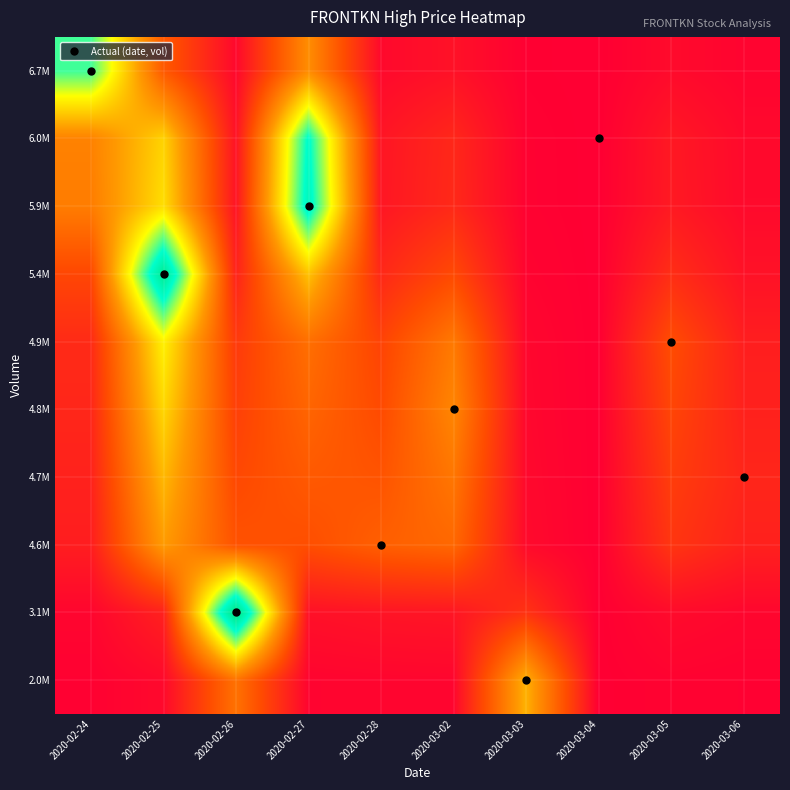

Reading left to right, list all the values displayed in this chart.

2.0M: 2020-02-24=0.0	2020-02-25=0.0	2020-02-26=0.3	2020-02-27=0.0	2020-02-28=0.0	2020-03-02=0.0	2020-03-03=0.4	2020-03-04=0.0	2020-03-05=0.0	2020-03-06=0.0
3.1M: 2020-02-24=0.0	2020-02-25=0.1	2020-02-26=1.0	2020-02-27=0.0	2020-02-28=0.1	2020-03-02=0.1	2020-03-03=0.1	2020-03-04=0.0	2020-03-05=0.0	2020-03-06=0.0
4.6M: 2020-02-24=0.1	2020-02-25=0.4	2020-02-26=0.2	2020-02-27=0.2	2020-02-28=0.2	2020-03-02=0.3	2020-03-03=0.0	2020-03-04=0.0	2020-03-05=0.1	2020-03-06=0.1
4.7M: 2020-02-24=0.1	2020-02-25=0.5	2020-02-26=0.2	2020-02-27=0.2	2020-02-28=0.2	2020-03-02=0.3	2020-03-03=0.0	2020-03-04=0.0	2020-03-05=0.2	2020-03-06=0.1
4.8M: 2020-02-24=0.1	2020-02-25=0.5	2020-02-26=0.2	2020-02-27=0.3	2020-02-28=0.2	2020-03-02=0.3	2020-03-03=0.0	2020-03-04=0.0	2020-03-05=0.2	2020-03-06=0.1
4.9M: 2020-02-24=0.1	2020-02-25=0.6	2020-02-26=0.2	2020-02-27=0.3	2020-02-28=0.2	2020-03-02=0.3	2020-03-03=0.0	2020-03-04=0.0	2020-03-05=0.2	2020-03-06=0.1
5.4M: 2020-02-24=0.2	2020-02-25=0.9	2020-02-26=0.1	2020-02-27=0.5	2020-02-28=0.1	2020-03-02=0.2	2020-03-03=0.0	2020-03-04=0.0	2020-03-05=0.1	2020-03-06=0.0
5.9M: 2020-02-24=0.3	2020-02-25=0.5	2020-02-26=0.1	2020-02-27=0.8	2020-02-28=0.1	2020-03-02=0.1	2020-03-03=0.0	2020-03-04=0.0	2020-03-05=0.1	2020-03-06=0.0
6.0M: 2020-02-24=0.3	2020-02-25=0.5	2020-02-26=0.0	2020-02-27=0.8	2020-02-28=0.1	2020-03-02=0.1	2020-03-03=0.0	2020-03-04=0.0	2020-03-05=0.1	2020-03-06=0.0
6.7M: 2020-02-24=0.7	2020-02-25=0.2	2020-02-26=0.0	2020-02-27=0.4	2020-02-28=0.0	2020-03-02=0.0	2020-03-03=0.0	2020-03-04=0.0	2020-03-05=0.0	2020-03-06=0.0